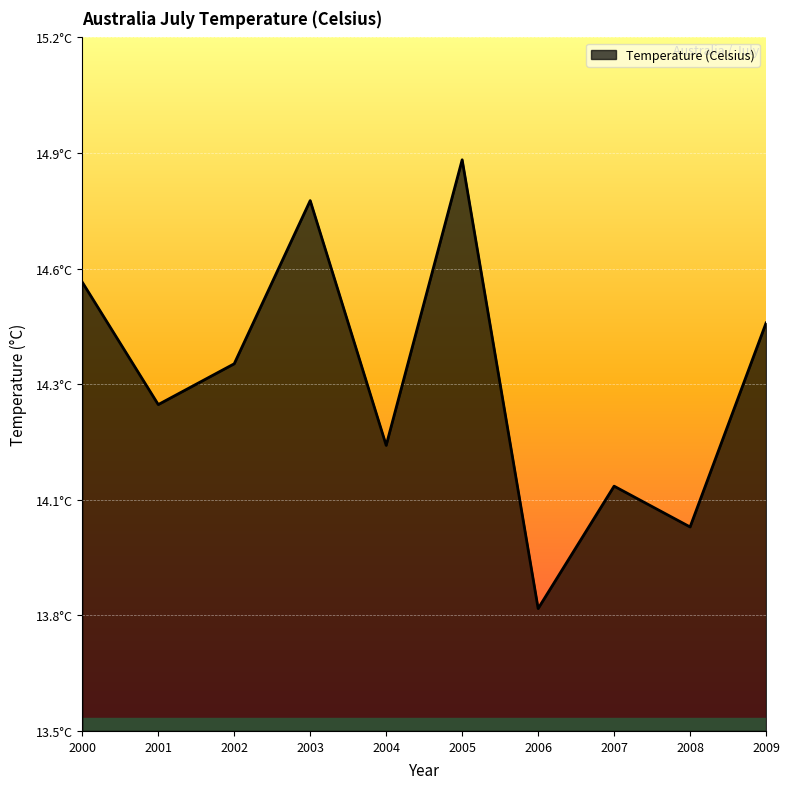

Does the chart have visible grid lines?

Yes